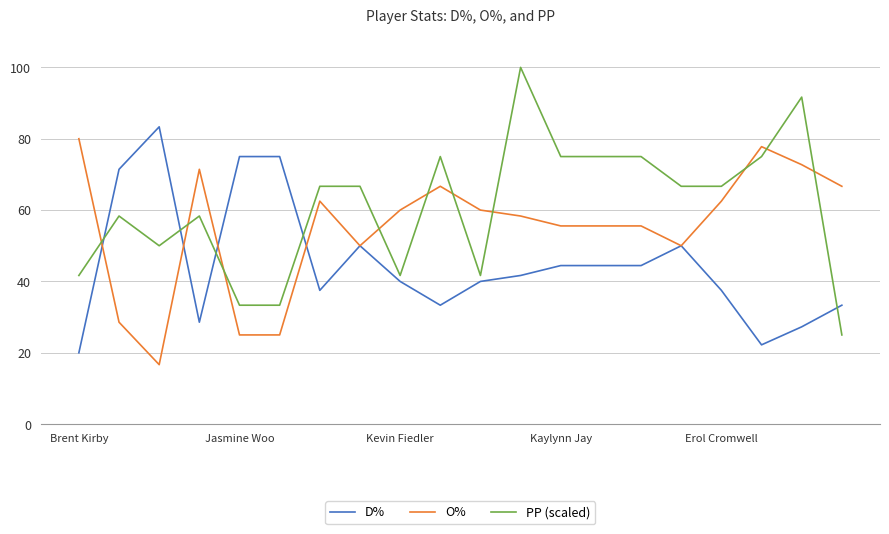

Which series has the largest total across all categories?

PP (scaled)